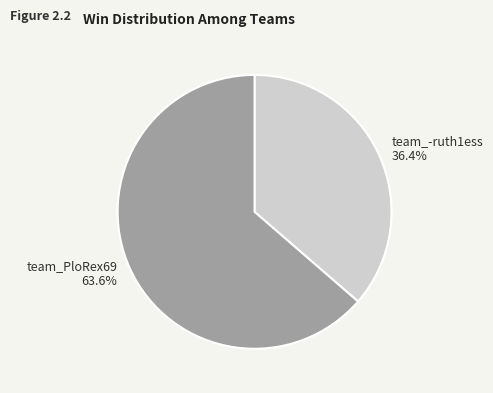

What percentage is the team_-ruth1ess slice, to the nearest percent?

36%